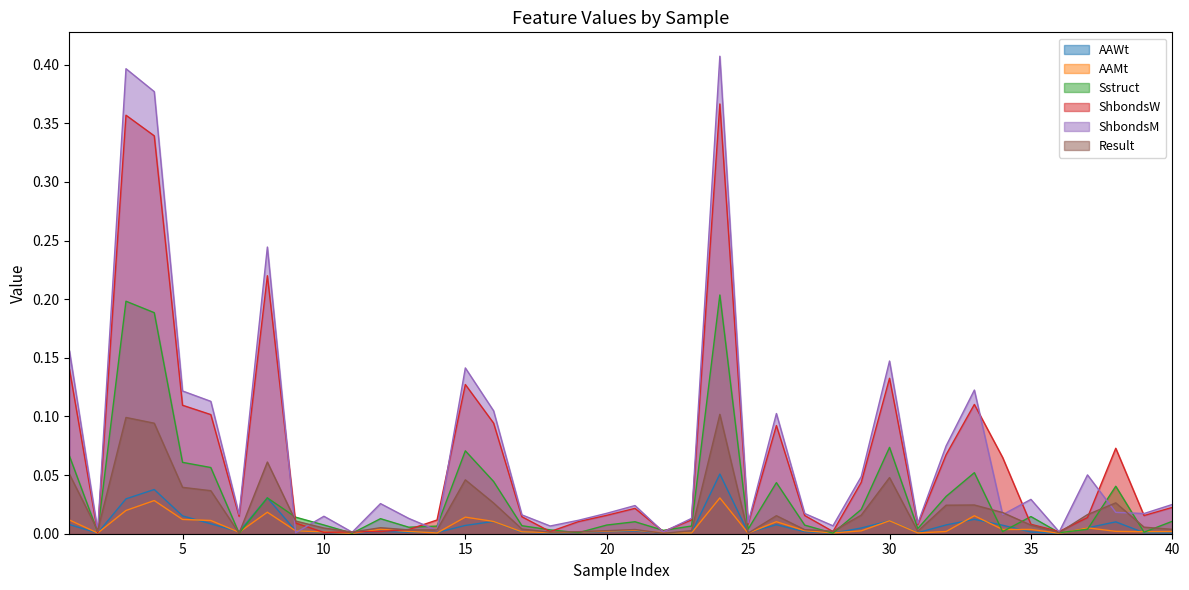

Reading left to right, extract all data points from this chart.

AAWt: 0.0	0.0	0.0	0.0	0.0	0.0	0.0	0.0	0.0	0.0	0.0	0.0	0.0	0.0	0.0	0.0	0.0	0.0	0.0	0.0	0.0	0.0	0.0	0.1	0.0	0.0	0.0	0.0	0.0	0.0	0.0	0.0	0.0	0.0	0.0	0.0	0.0	0.0	0.0	0.0
AAMt: 0.0	0.0	0.0	0.0	0.0	0.0	0.0	0.0	0.0	0.0	0.0	0.0	0.0	0.0	0.0	0.0	0.0	0.0	0.0	0.0	0.0	0.0	0.0	0.0	0.0	0.0	0.0	0.0	0.0	0.0	0.0	0.0	0.0	0.0	0.0	0.0	0.0	0.0	0.0	0.0
Sstruct: 0.1	0.0	0.2	0.2	0.1	0.1	0.0	0.0	0.0	0.0	0.0	0.0	0.0	0.0	0.1	0.0	0.0	0.0	0.0	0.0	0.0	0.0	0.0	0.2	0.0	0.0	0.0	0.0	0.0	0.1	0.0	0.0	0.1	0.0	0.0	0.0	0.0	0.0	0.0	0.0
ShbondsW: 0.1	0.0	0.4	0.3	0.1	0.1	0.0	0.2	0.0	0.0	0.0	0.0	0.0	0.0	0.1	0.1	0.0	0.0	0.0	0.0	0.0	0.0	0.0	0.4	0.0	0.1	0.0	0.0	0.0	0.1	0.0	0.1	0.1	0.1	0.0	0.0	0.0	0.1	0.0	0.0
ShbondsM: 0.2	0.0	0.4	0.4	0.1	0.1	0.0	0.2	0.0	0.0	0.0	0.0	0.0	0.0	0.1	0.1	0.0	0.0	0.0	0.0	0.0	0.0	0.0	0.4	0.0	0.1	0.0	0.0	0.0	0.1	0.0	0.1	0.1	0.0	0.0	0.0	0.1	0.0	0.0	0.0
Result: 0.1	0.0	0.1	0.1	0.0	0.0	0.0	0.1	0.0	0.0	0.0	0.0	0.0	0.0	0.0	0.0	0.0	0.0	0.0	0.0	0.0	0.0	0.0	0.1	0.0	0.0	0.0	0.0	0.0	0.0	0.0	0.0	0.0	0.0	0.0	0.0	0.0	0.0	0.0	0.0